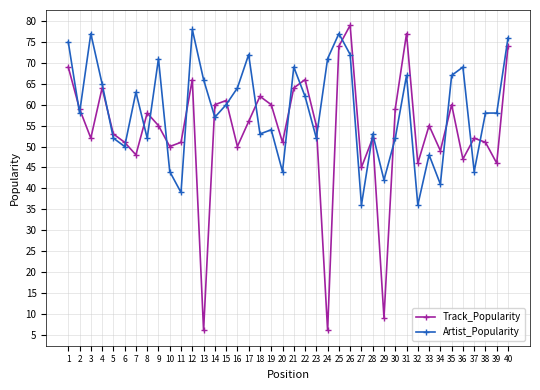

Is the value of Track_Popularity at 38 greater than the value of Artist_Popularity at 10?

Yes